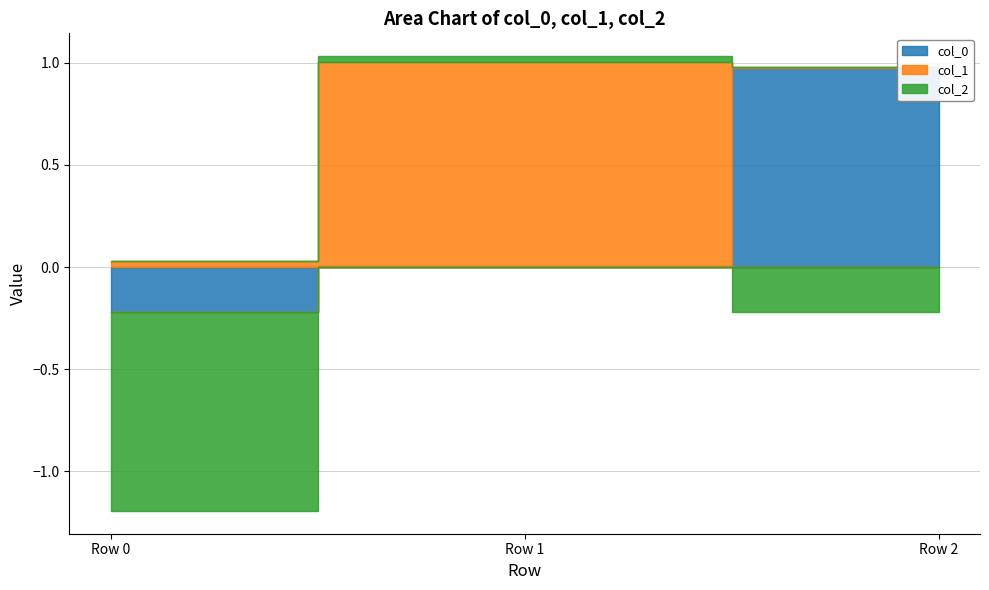

What is the difference between the col_1 values at Row 1 and Row 0?

1.0